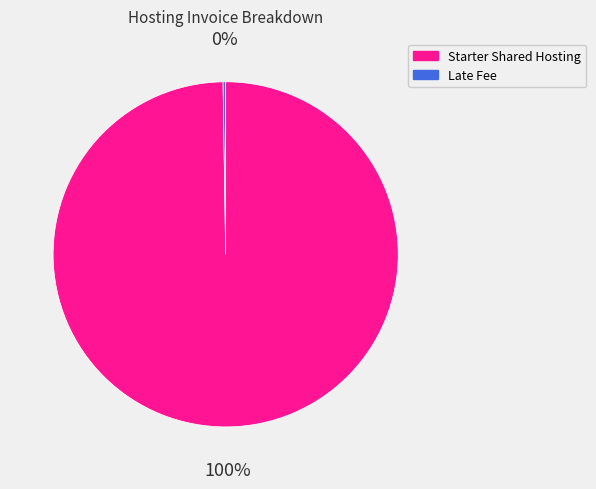

What is the largest slice in the pie chart?

Starter Shared Hosting